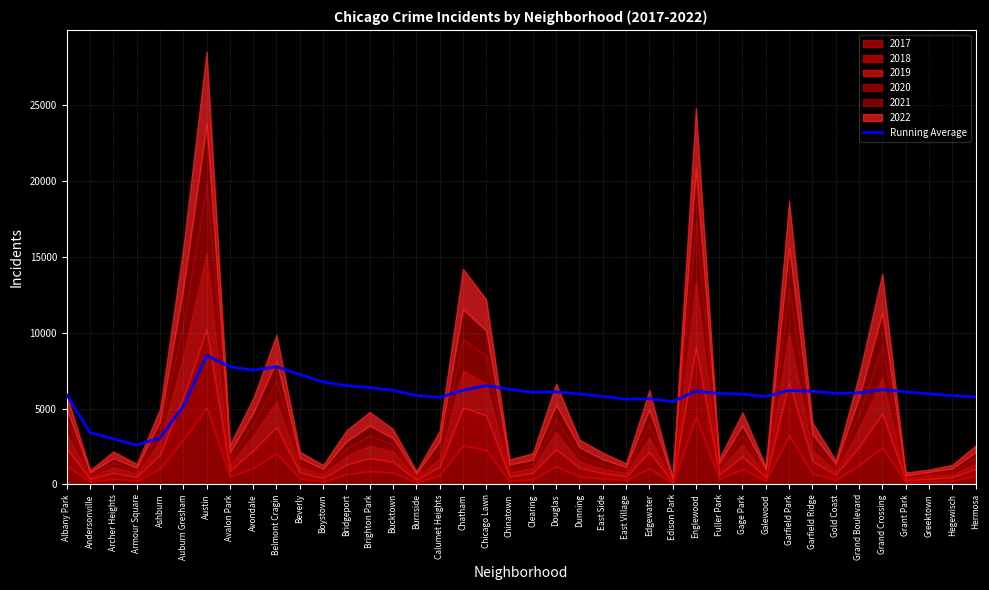

What is the label of the 28th point from the right?

Bridgeport